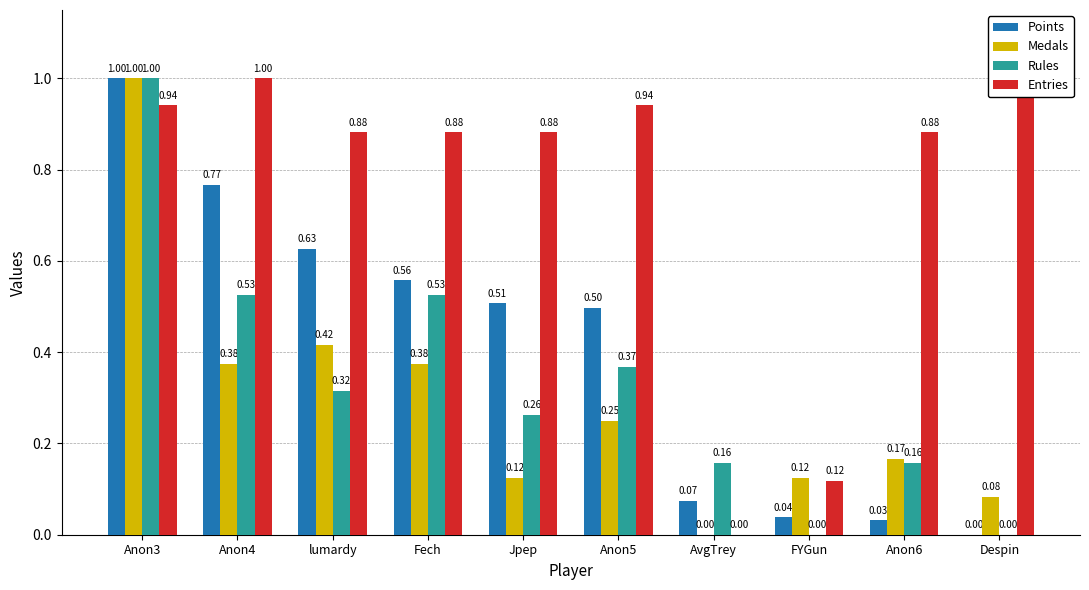

Reading left to right, what are all the values shown in this chart?

Points: Anon3=1.0	Anon4=0.8	lumardy=0.6	Fech=0.6	Jpep=0.5	Anon5=0.5	AvgTrey=0.1	FYGun=0.0	Anon6=0.0	Despin=0.0
Medals: Anon3=1.0	Anon4=0.4	lumardy=0.4	Fech=0.4	Jpep=0.1	Anon5=0.2	AvgTrey=0.0	FYGun=0.1	Anon6=0.2	Despin=0.1
Rules: Anon3=1.0	Anon4=0.5	lumardy=0.3	Fech=0.5	Jpep=0.3	Anon5=0.4	AvgTrey=0.2	FYGun=0.0	Anon6=0.2	Despin=0.0
Entries: Anon3=0.9	Anon4=1.0	lumardy=0.9	Fech=0.9	Jpep=0.9	Anon5=0.9	AvgTrey=0.0	FYGun=0.1	Anon6=0.9	Despin=1.0